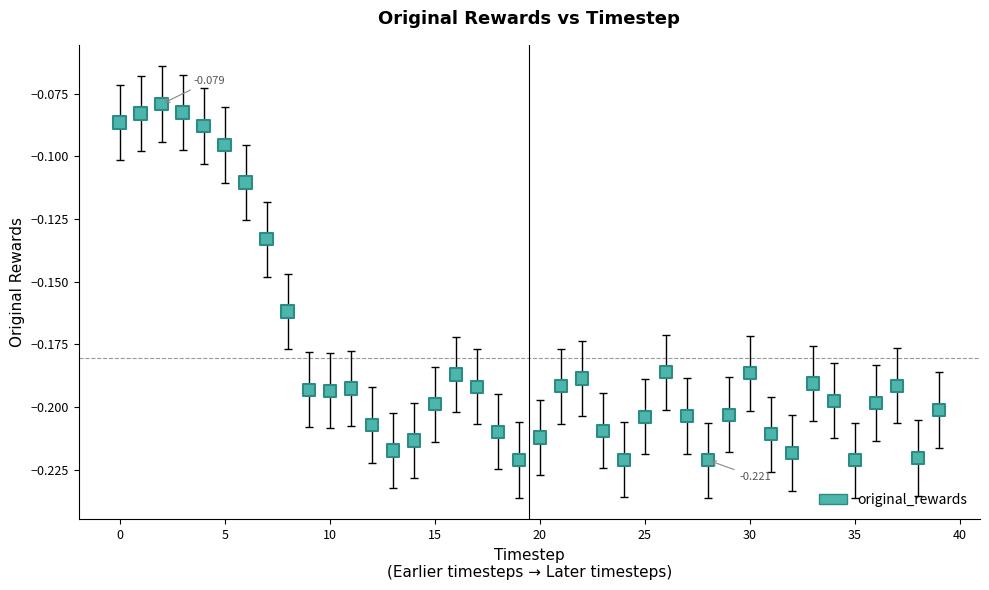

How many data points are displayed?

40